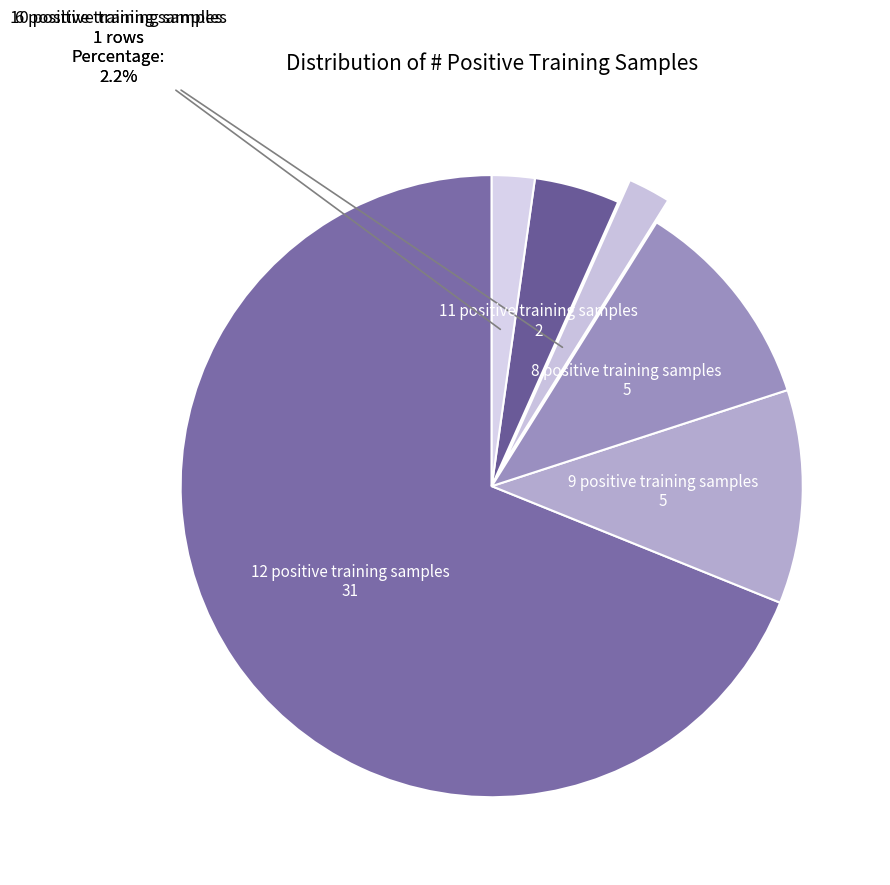

Do 6 positive training samples and 11 positive training samples together represent more than half of the pie?

No